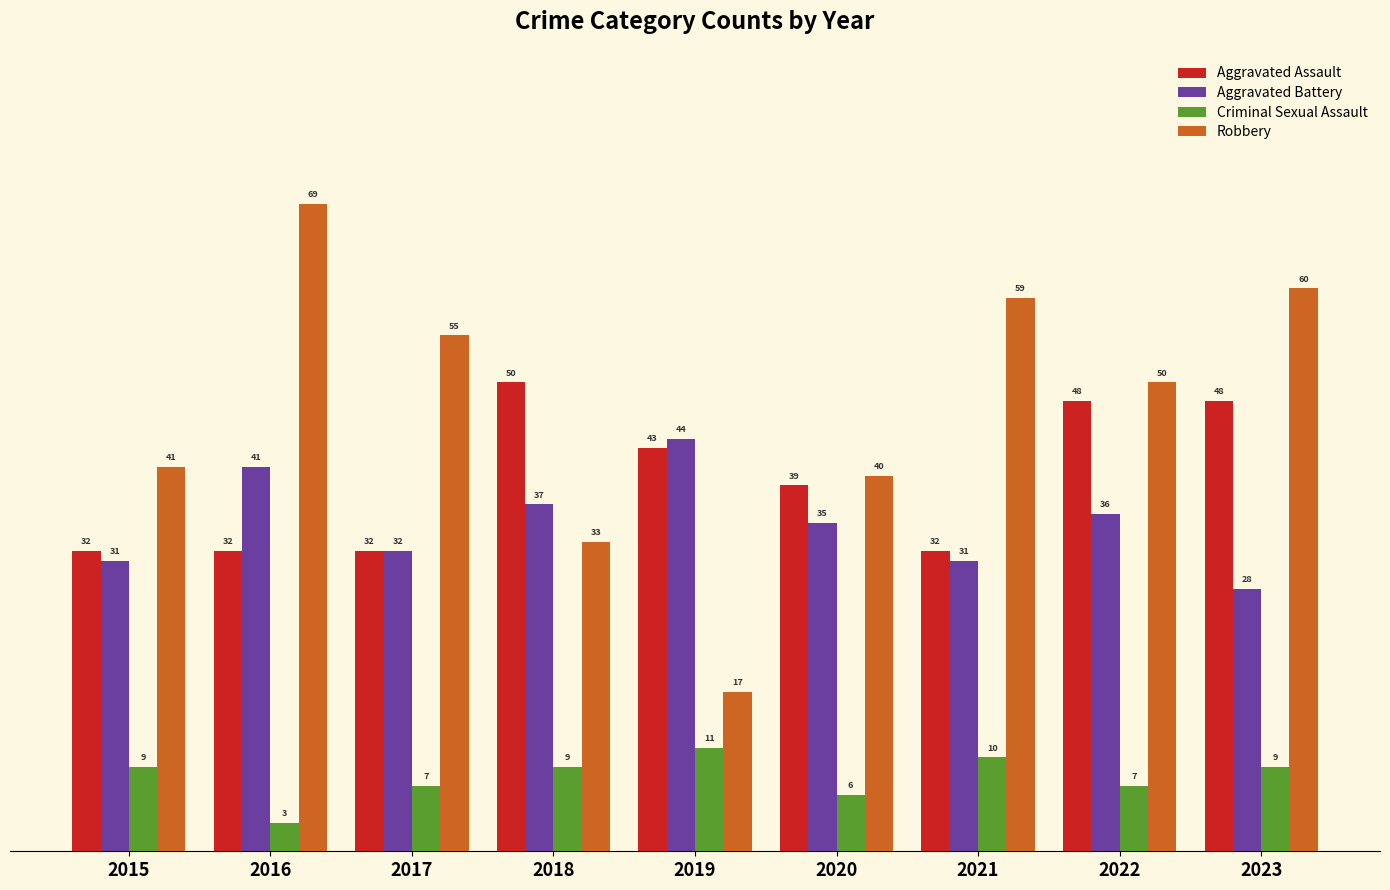

At how many categories does at least one series exceed 45?

6